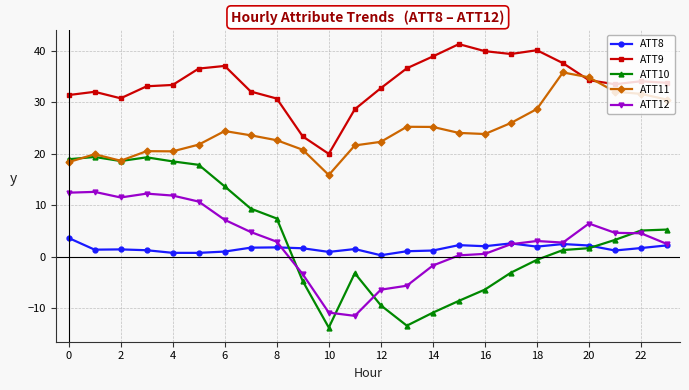

What is the smallest value displayed?

-13.8